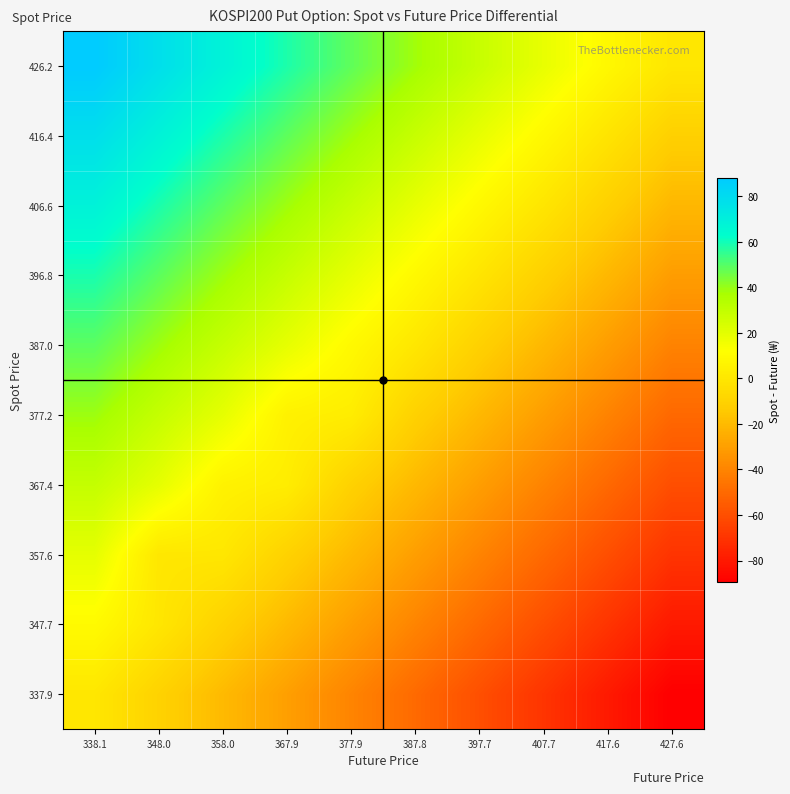

What is the maximum value shown in the chart?

88.2